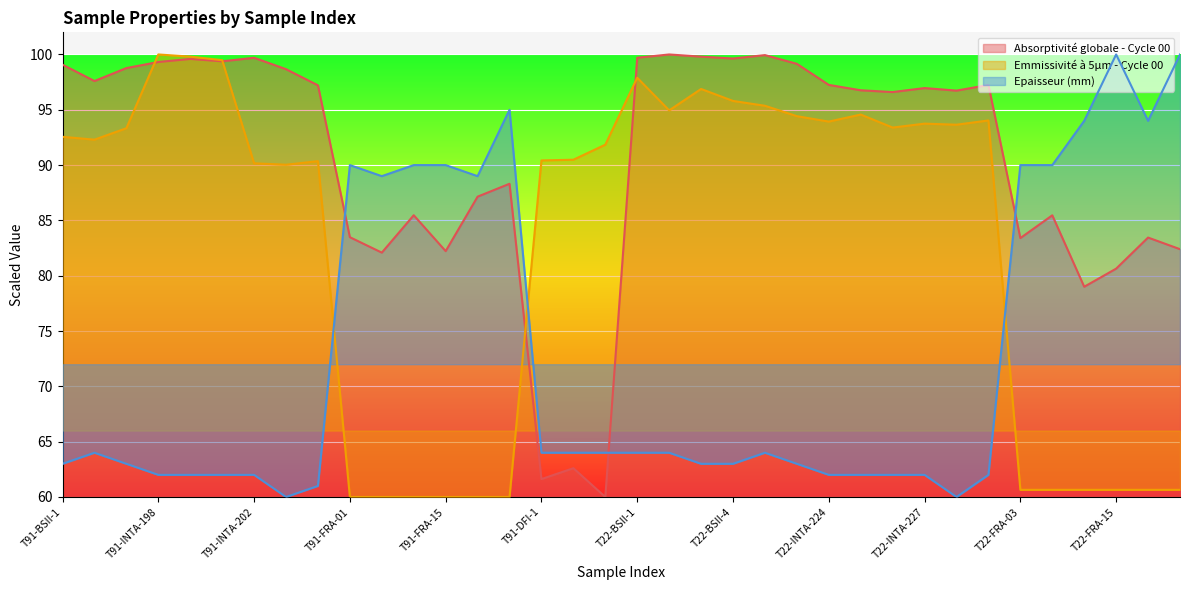

True or false: Emmissivité à 5µm - Cycle 00 and Absorptivité globale - Cycle 00 cross at least once.

True